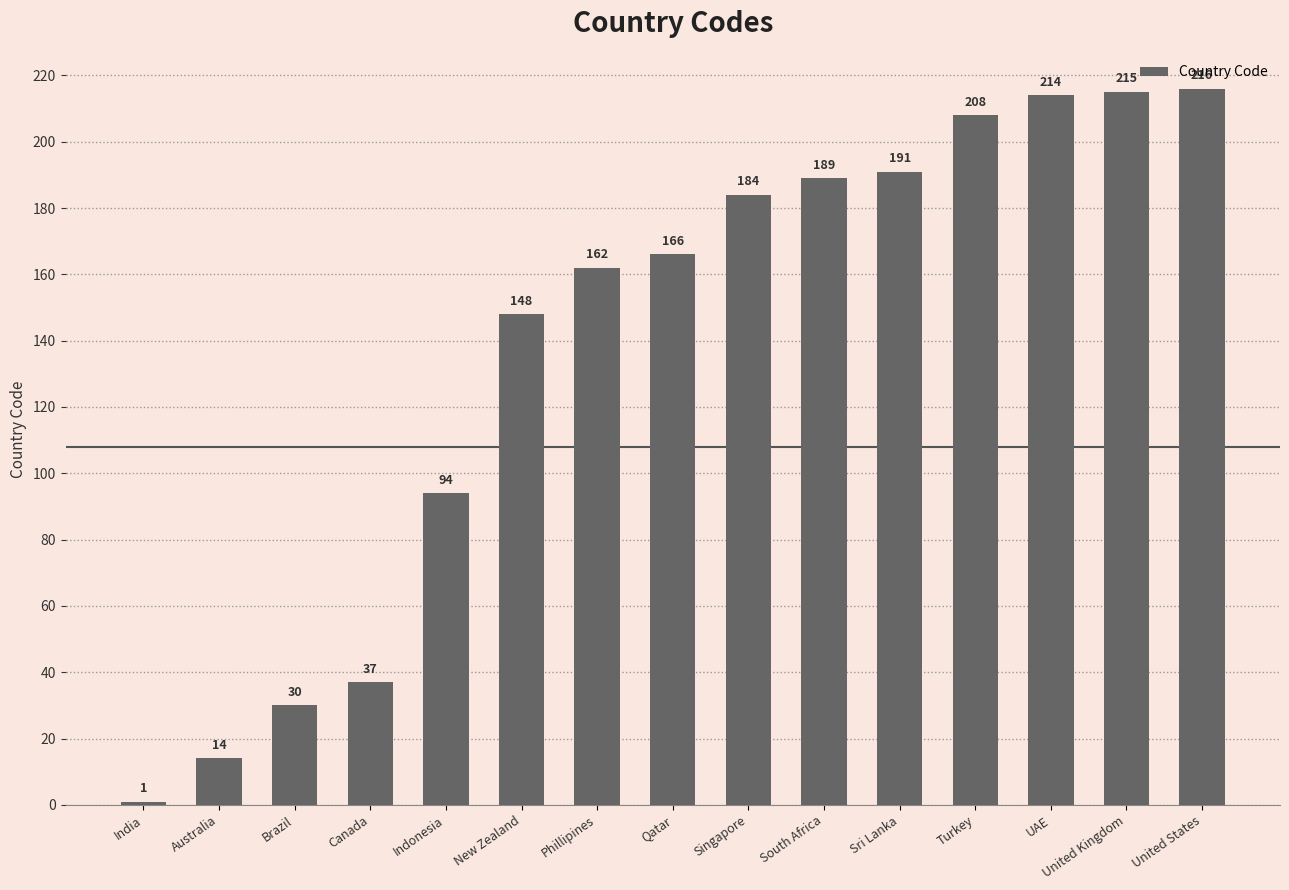

What is the minimum value shown in the chart?

1